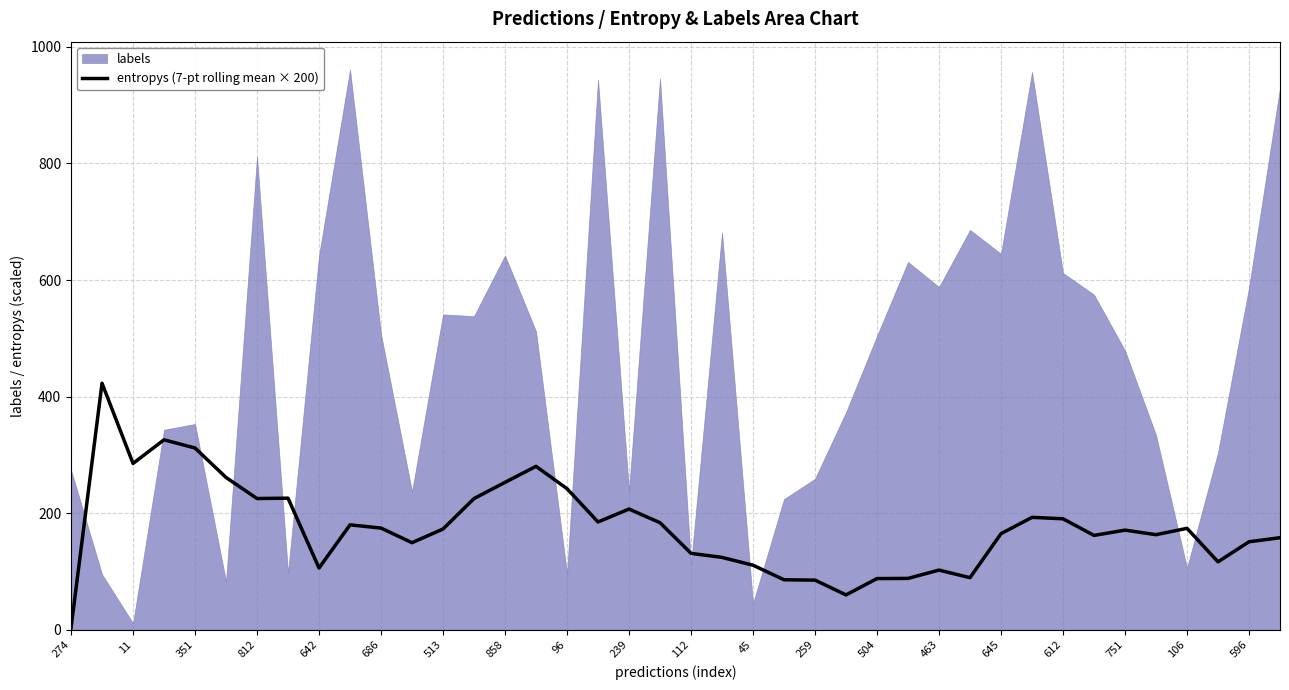

The entropys (7-pt rolling mean × 200) series shows 31.3 at 463. True or false?

False